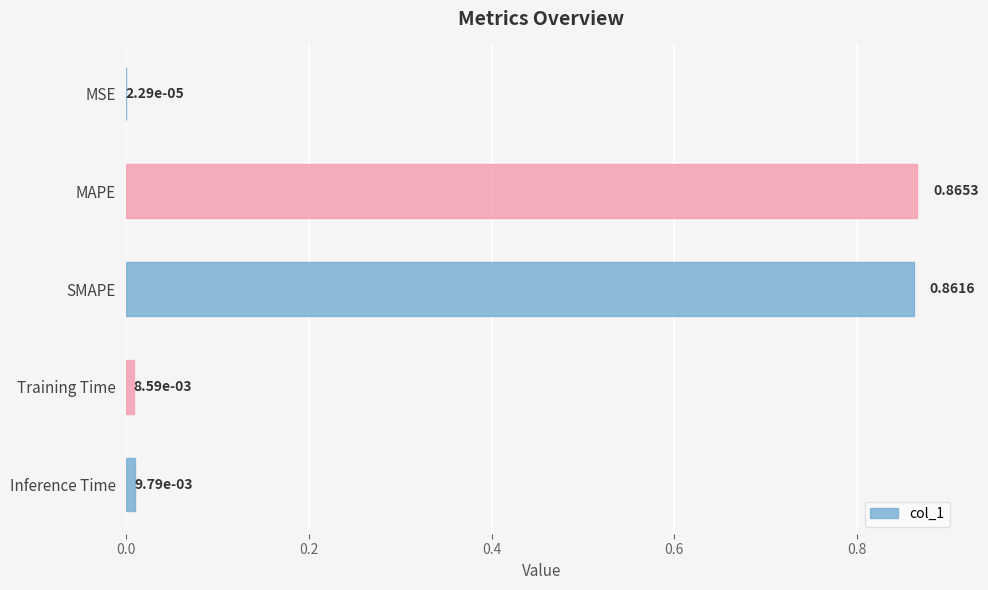

Are the bars horizontal?

Yes